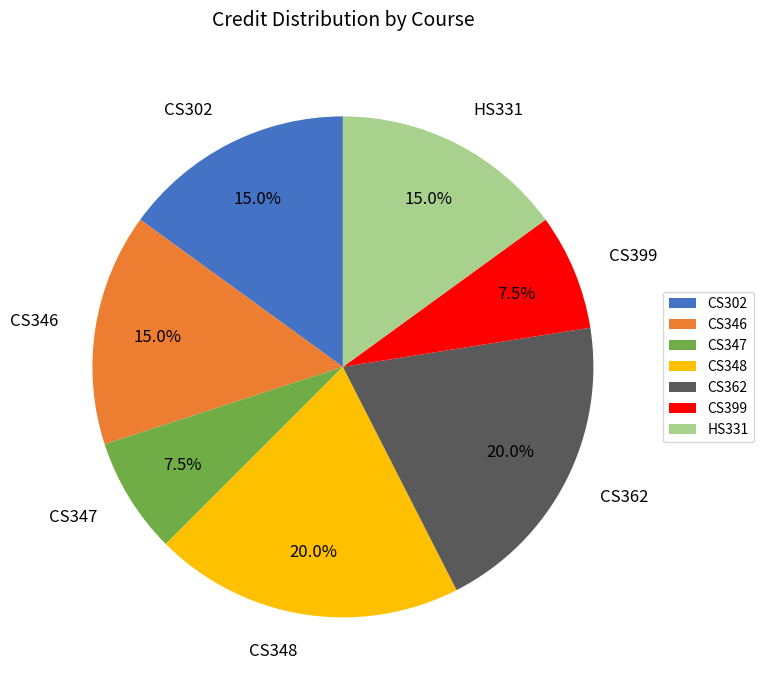

To the nearest percent, what is the average slice percentage?

14%